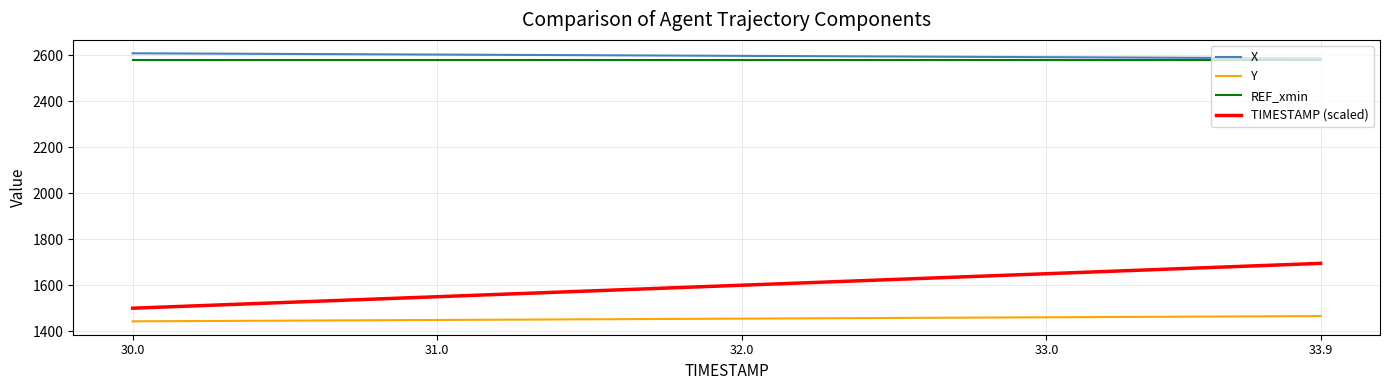

Does the chart display data point markers on the line(s)?

No